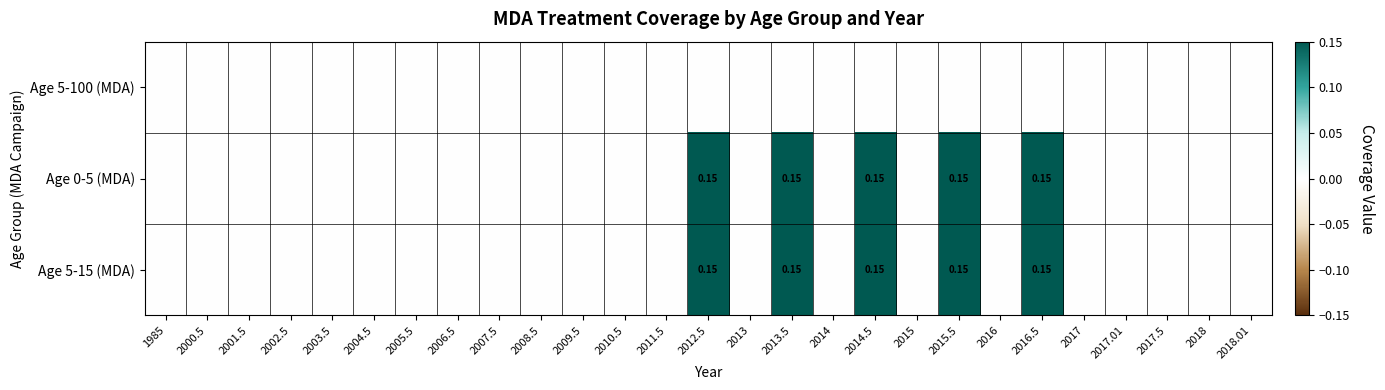

Which category has the highest value in the Age 0-5 (MDA) series?

2012.5